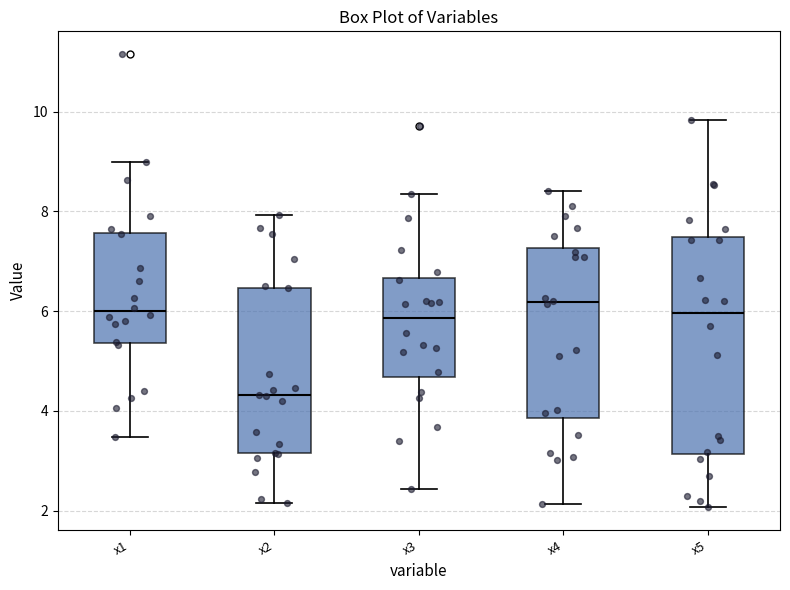

Reading left to right, read every box against the y-axis: the position of its median line, the range the box covers, and the ends of its whiskers. The values are not printed on the chart, so give them approximately, as read against the axis.

x1: median 6.0, box 5.4 to 7.6, whiskers 3.4 to 9.0
x2: median 4.4, box 3.2 to 6.4, whiskers 2.2 to 8.0
x3: median 5.8, box 4.6 to 6.6, whiskers 2.4 to 8.4
x4: median 6.2, box 3.8 to 7.2, whiskers 2.2 to 8.4
x5: median 6.0, box 3.2 to 7.4, whiskers 2.0 to 9.8